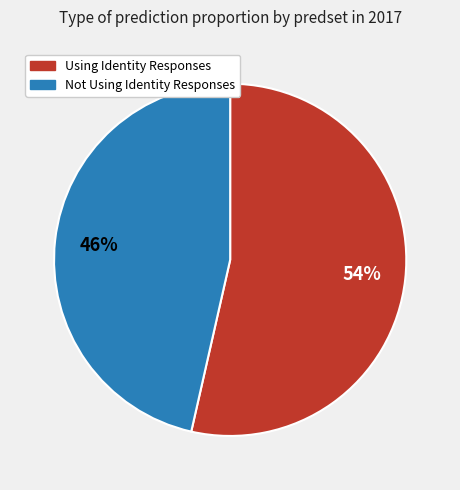

To the nearest percent, what percentage of the pie is Not Using Identity Responses?

46%